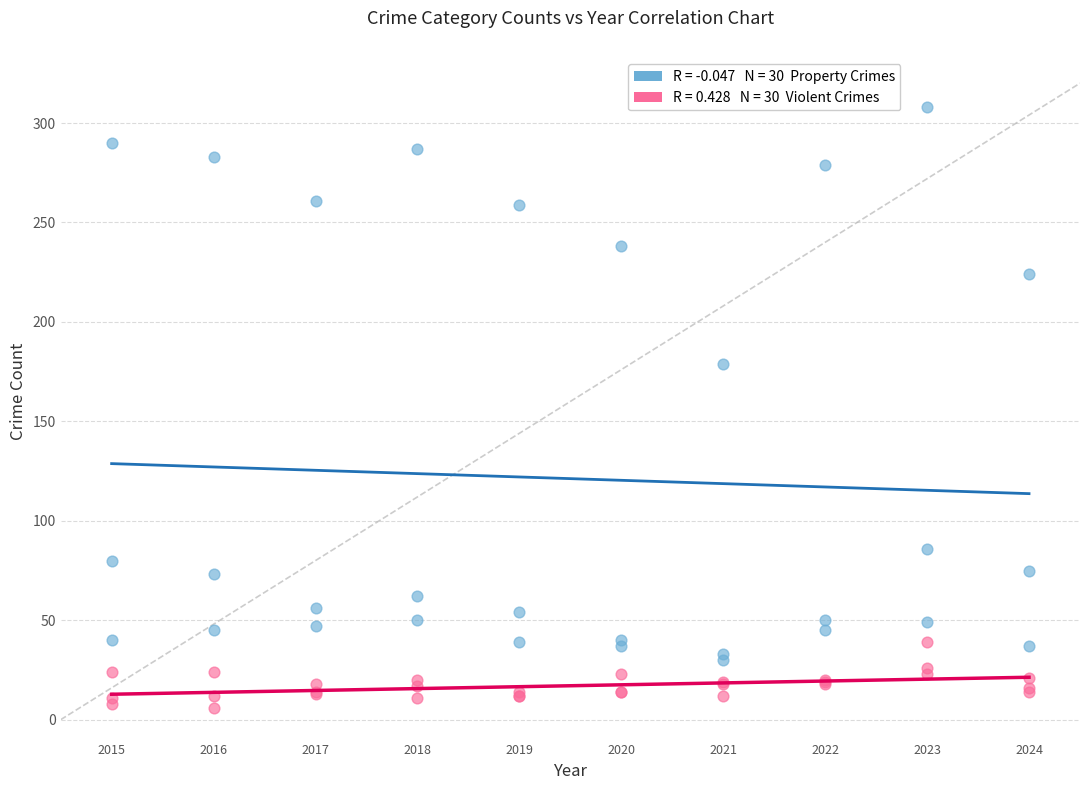

Across all series, what Y value is closest to 157?

179